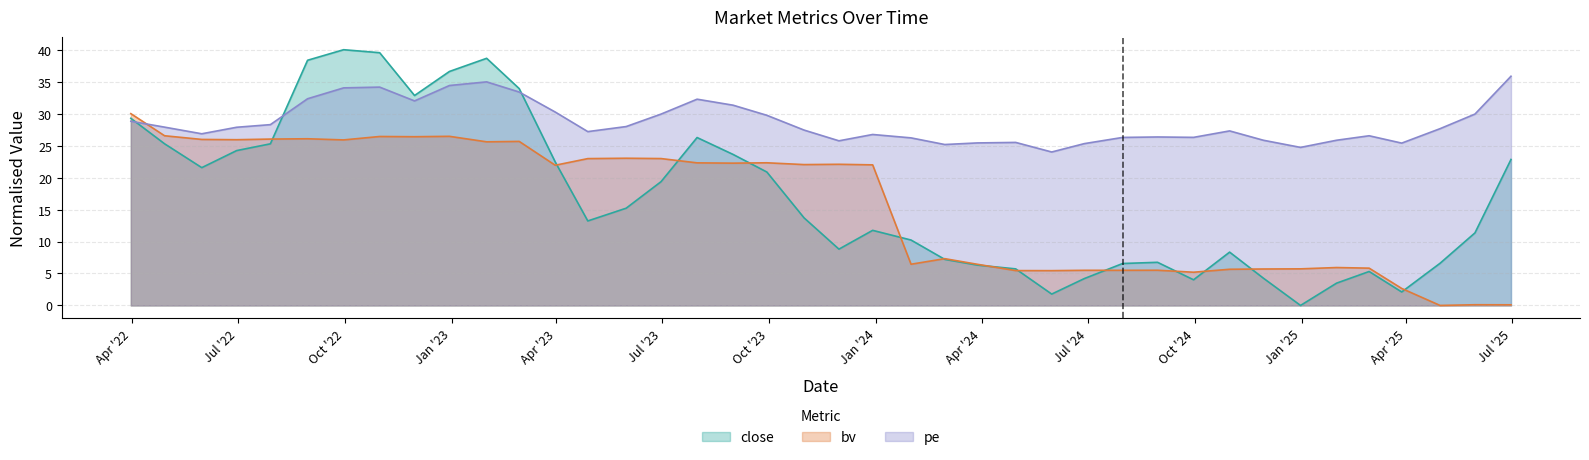

At which category is the sum across all series the highest?

2022-10-31